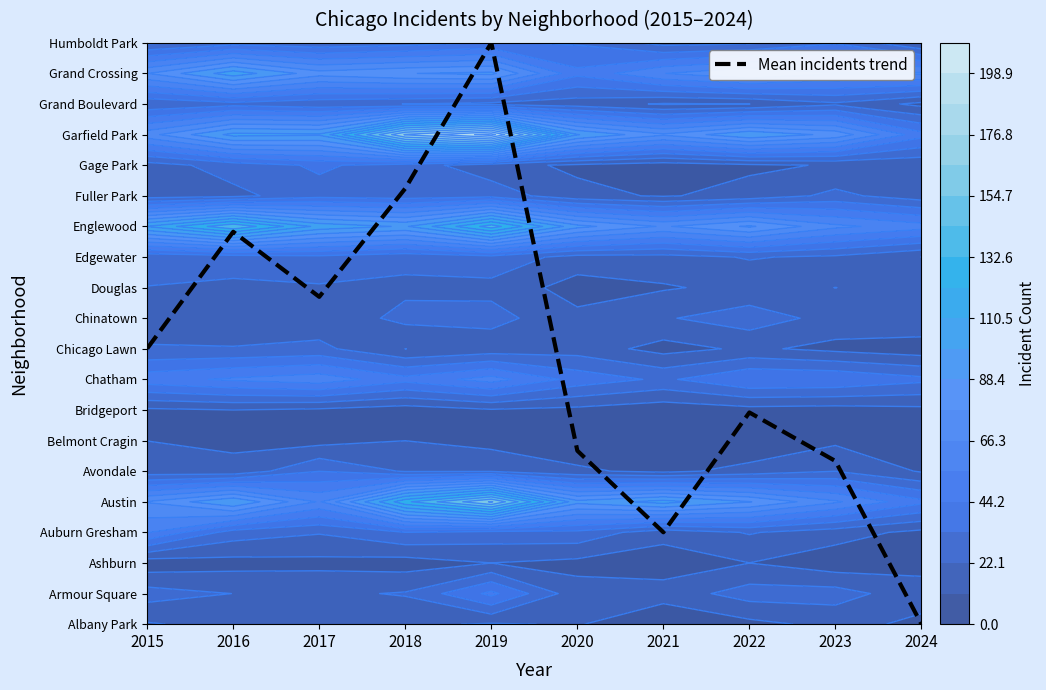

The value at 2018 is 4.3. True or false?

False